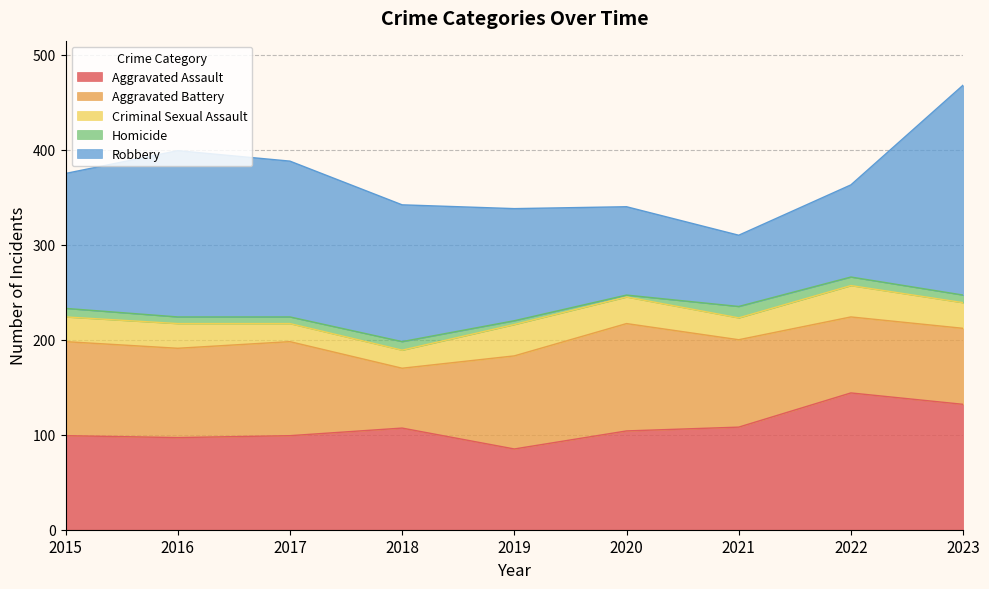

True or false: Homicide has a value of 14 at 2018.

False